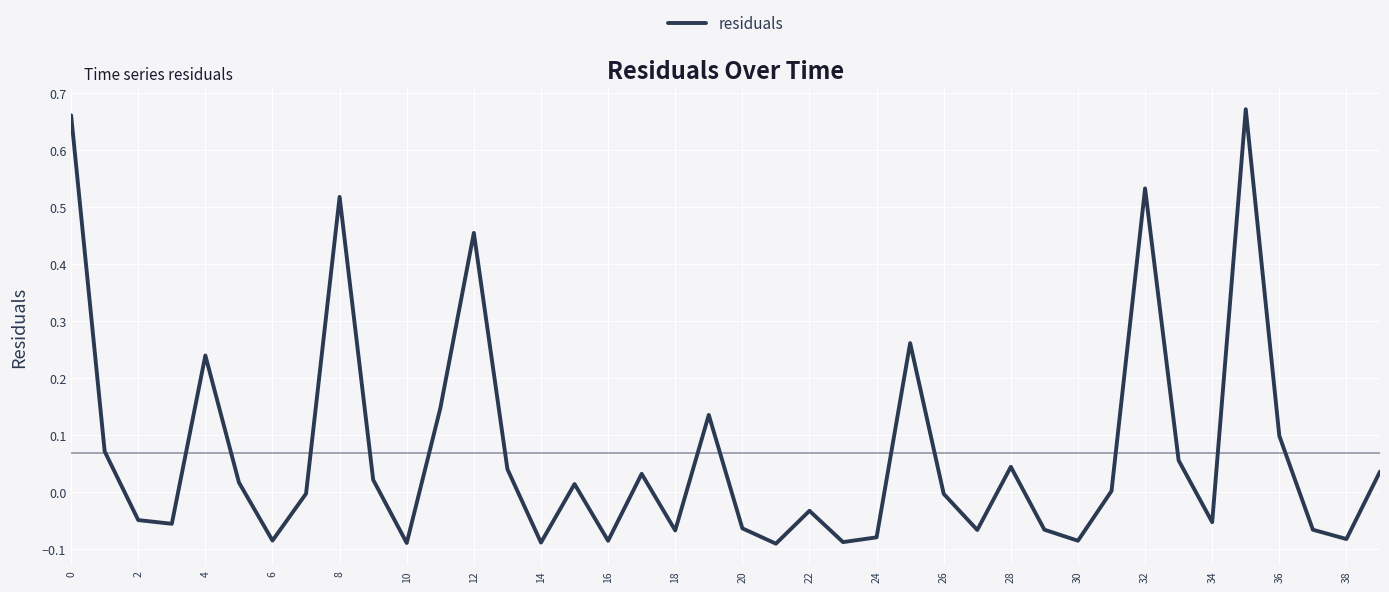

Does the chart have visible grid lines?

Yes